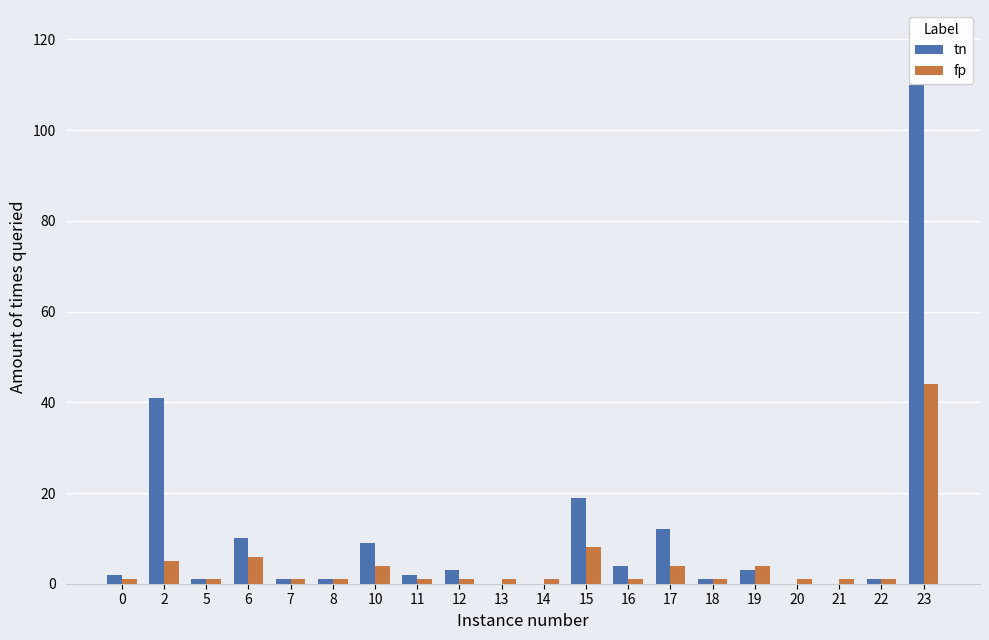

Reading left to right, extract all data points from this chart.

tn: 0=2	2=41	5=1	6=10	7=1	8=1	10=9	11=2	12=3	13=0	14=0	15=19	16=4	17=12	18=1	19=3	20=0	21=0	22=1	23=110
fp: 0=1	2=5	5=1	6=6	7=1	8=1	10=4	11=1	12=1	13=1	14=1	15=8	16=1	17=4	18=1	19=4	20=1	21=1	22=1	23=44